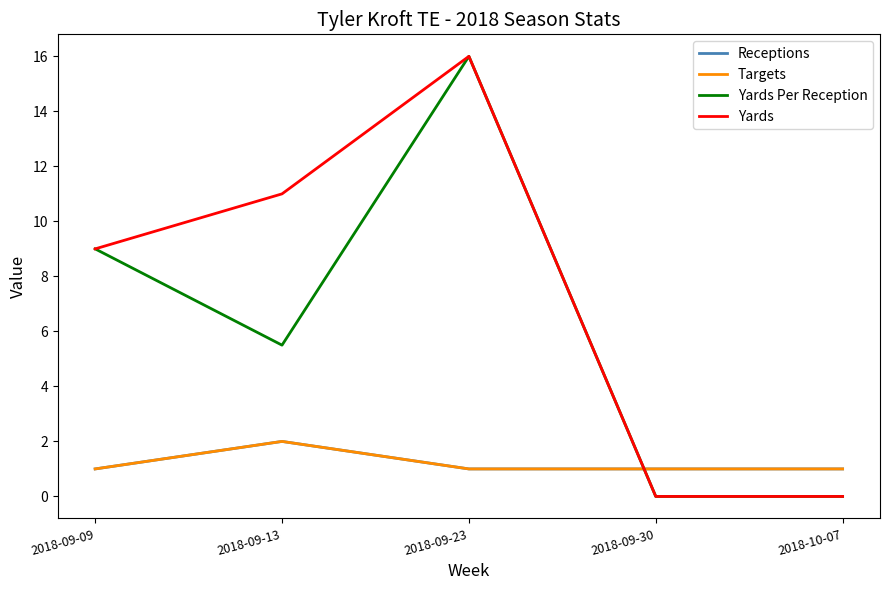

Which label corresponds to the largest value in the chart?

2018-09-23